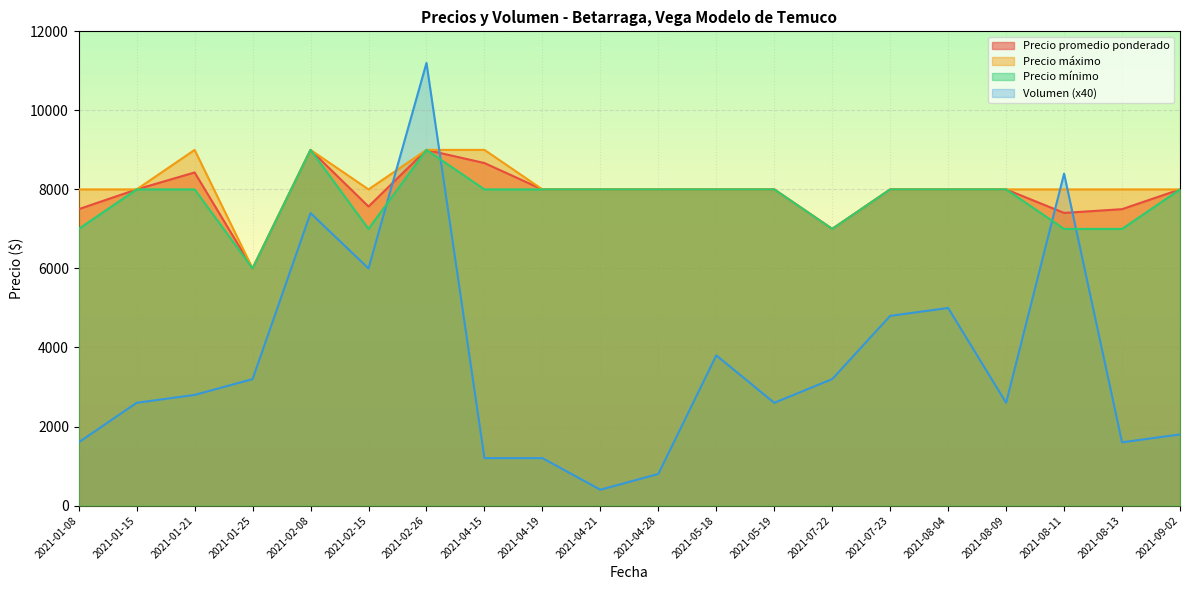

Rank the categories by Precio minimo value from highest to lowest.

2021-02-08, 2021-02-26, 2021-01-15, 2021-01-21, 2021-04-15, 2021-04-19, 2021-04-21, 2021-04-28, 2021-05-18, 2021-05-19, 2021-07-23, 2021-08-04, 2021-08-09, 2021-09-02, 2021-01-08, 2021-02-15, 2021-07-22, 2021-08-11, 2021-08-13, 2021-01-25